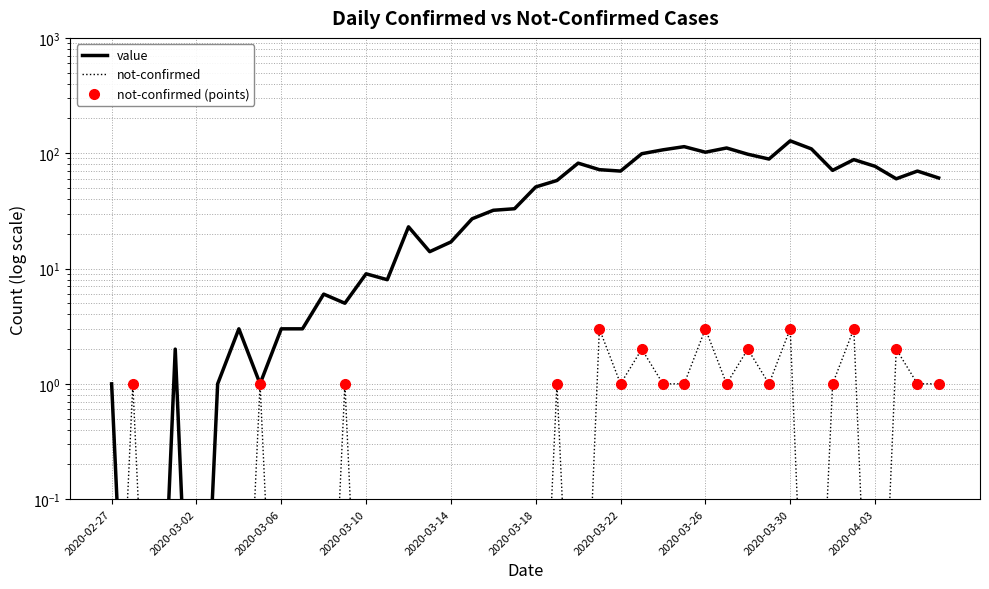

What is the average value of the not-confirmed series?

0.8